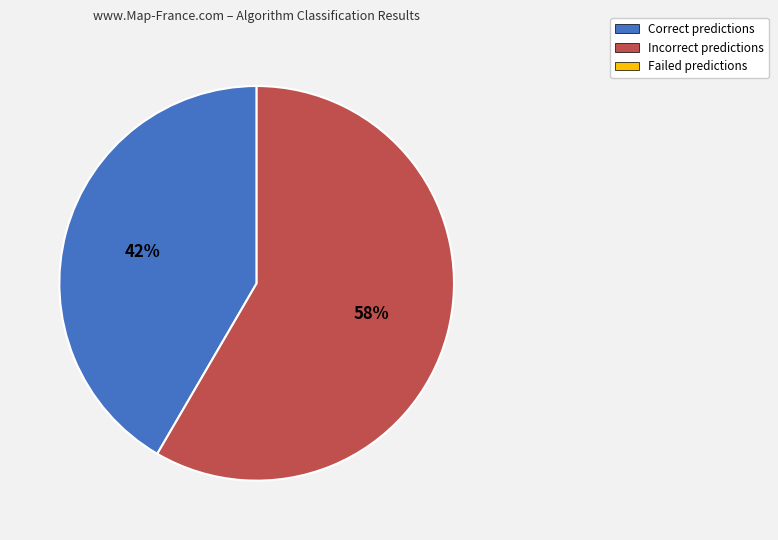

To the nearest percent, what is the average slice percentage?

50%